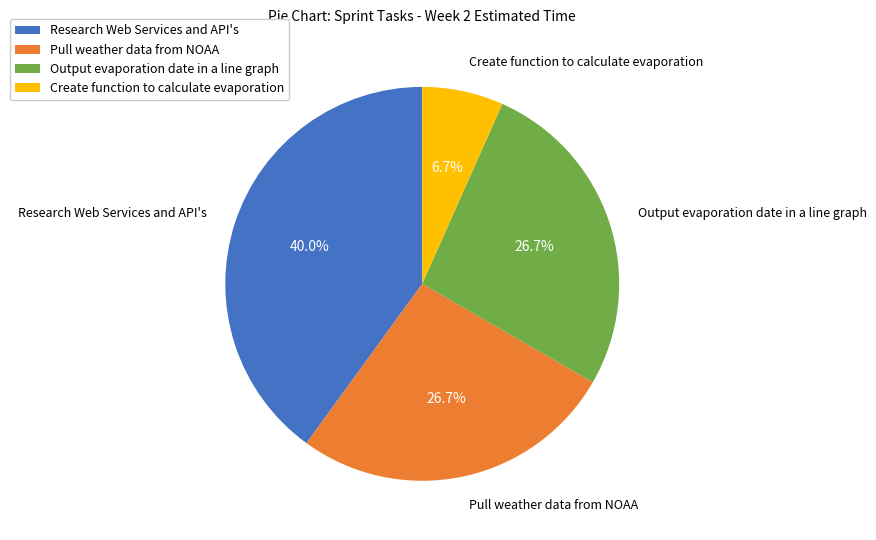

To the nearest percent, what portion does Create function to calculate evaporation represent?

7%